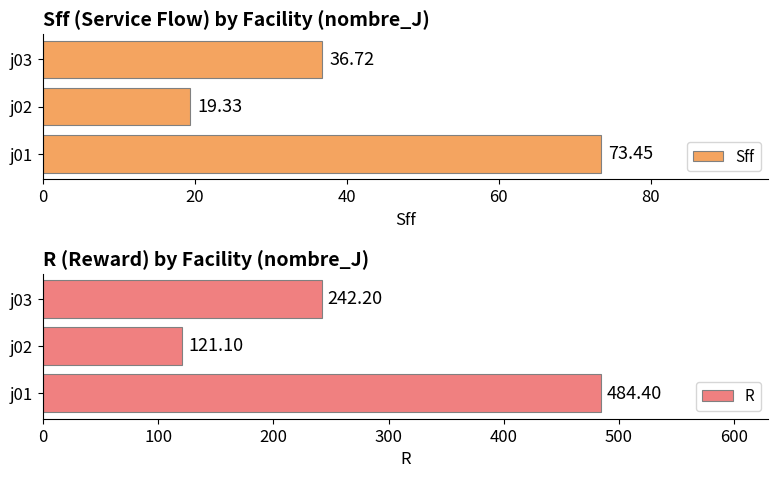

What are all the series names shown in the legend?

Sff, R